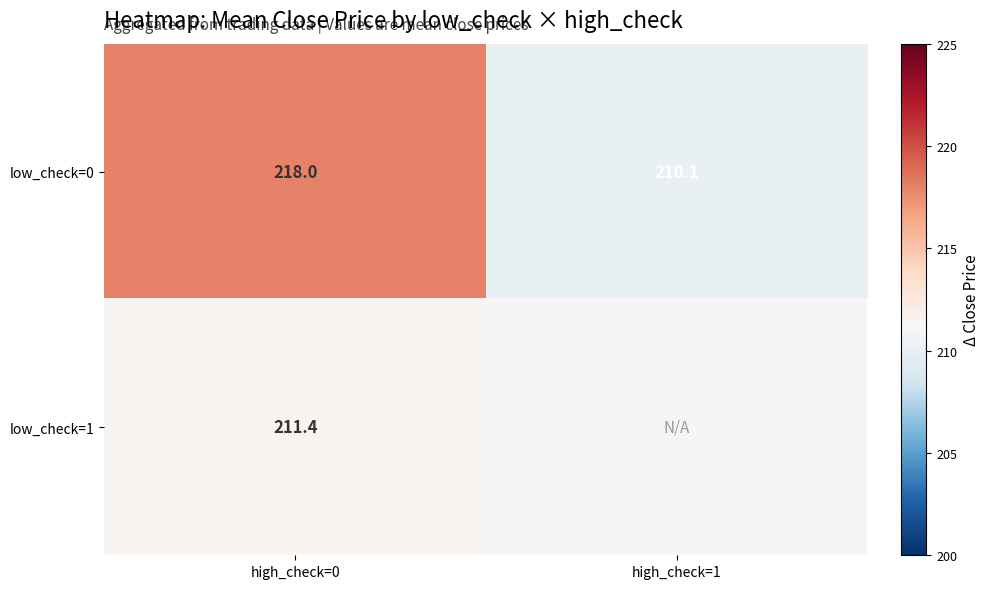

What is the sum of all low_check=0 values?

428.1